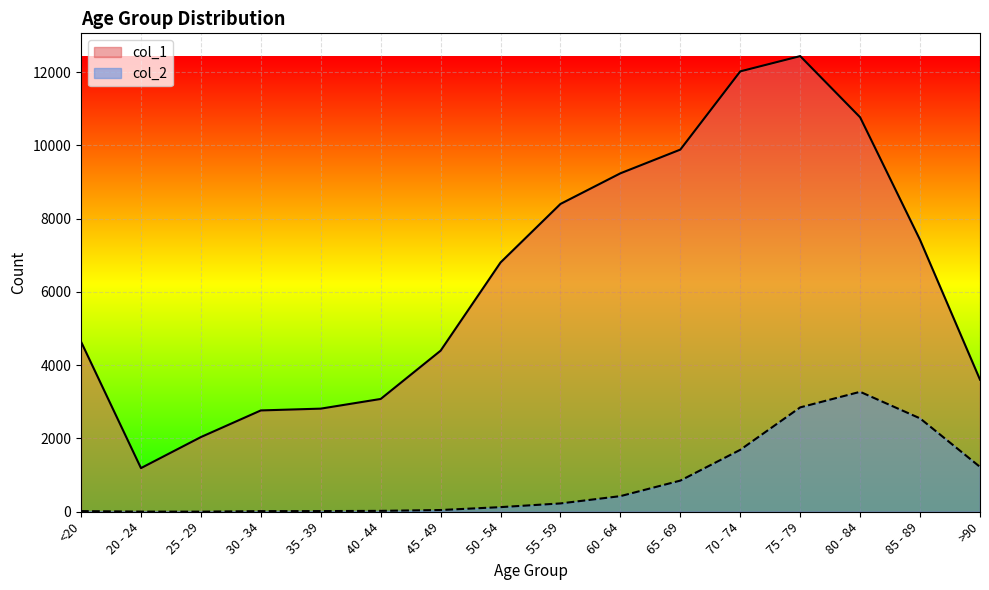

True or false: col_2 and col_1 cross at least once.

False